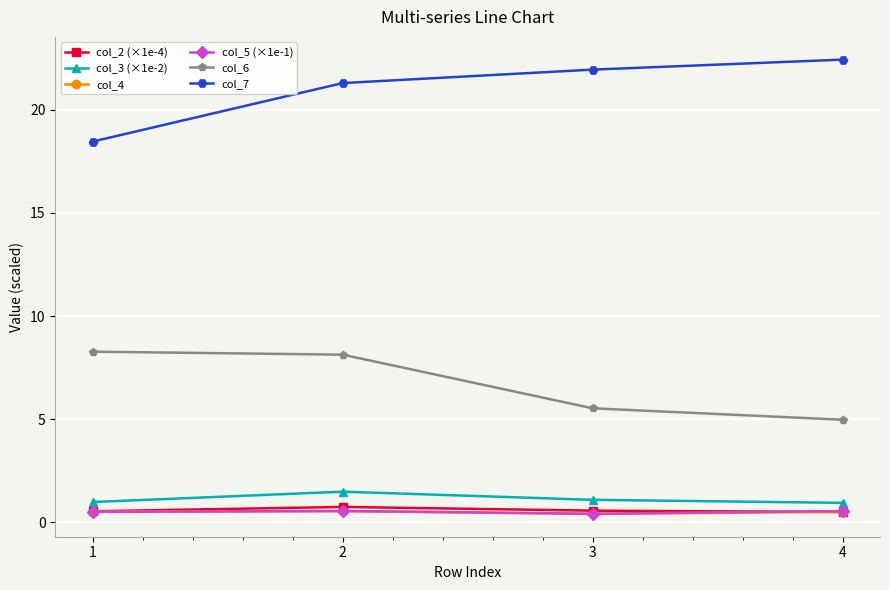

True or false: col_6 has more than 2 interior local peaks.

False